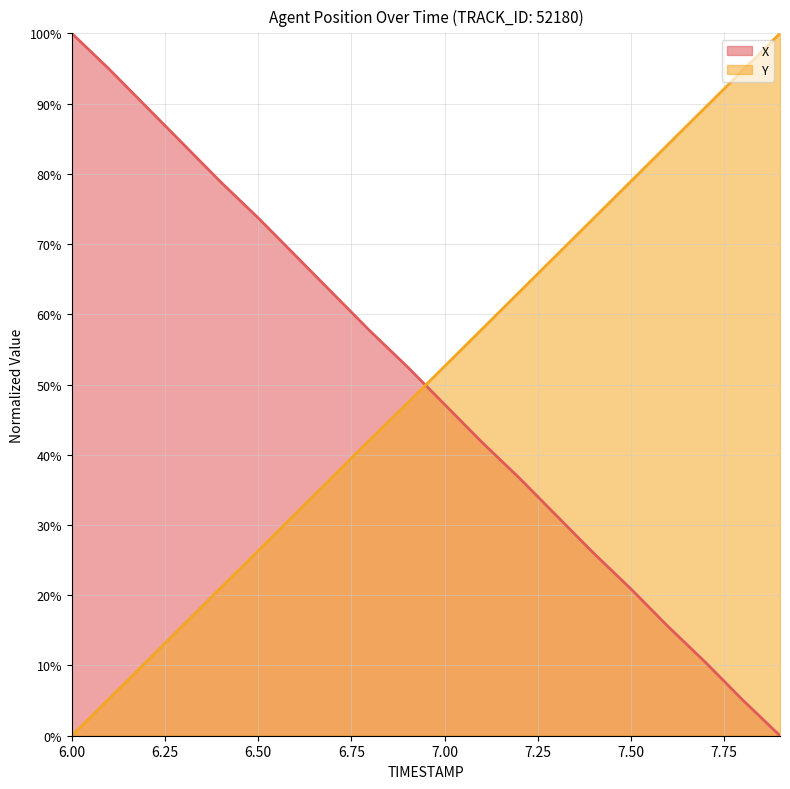

What is the difference between the X values at 7.3 and 6.9?

21.2